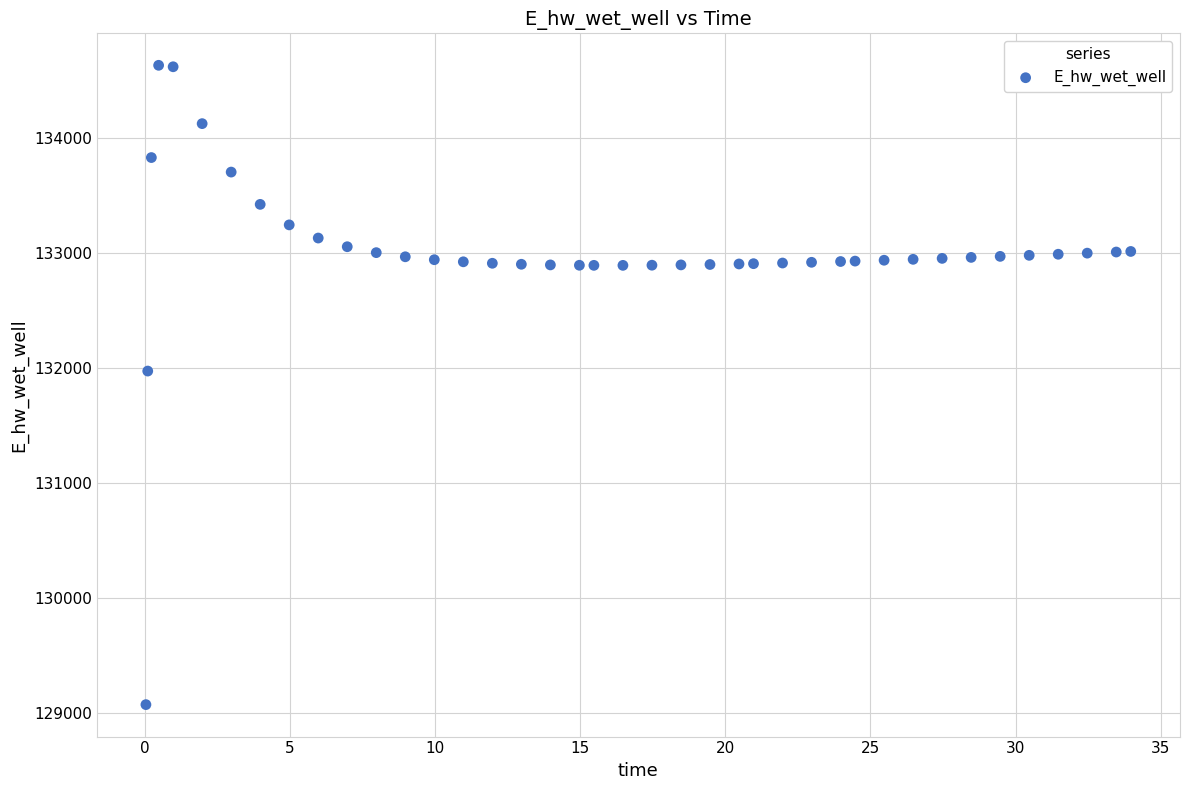

What Y value in the scatter plot is closest to 131849?

131970.0